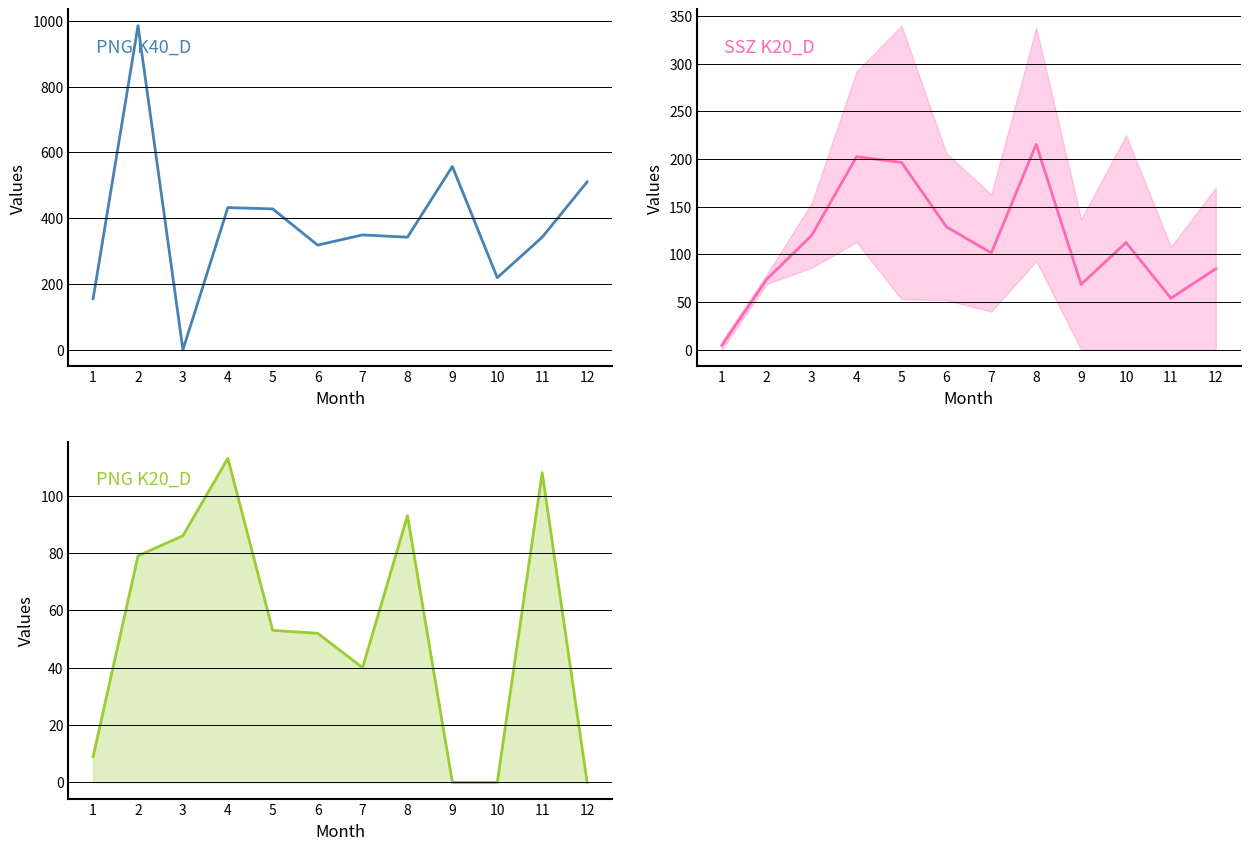

How many values in PNG K40_D are above zero?

11